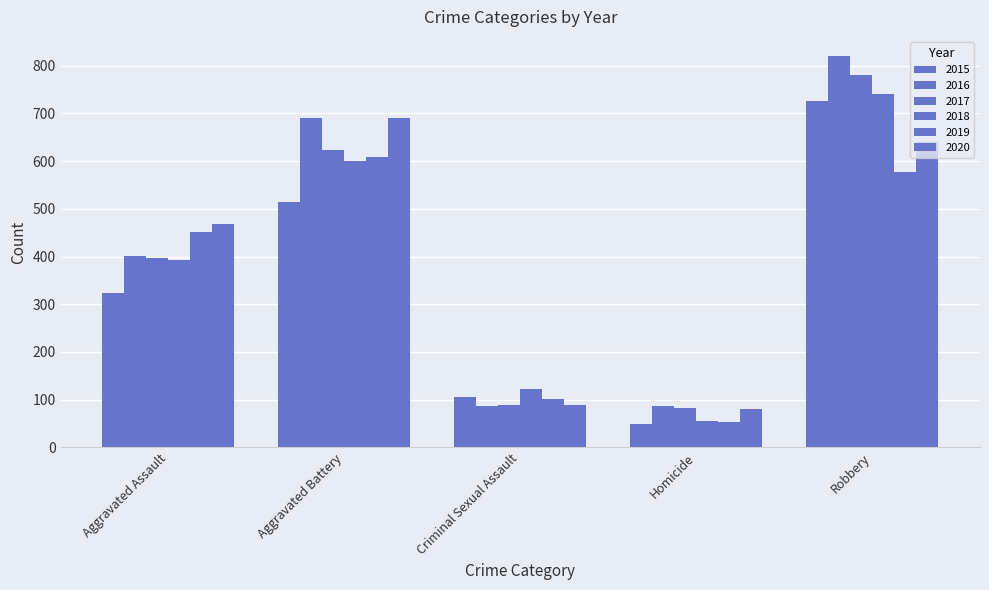

Is it true that 2019 equals 608 at Aggravated Battery?

True